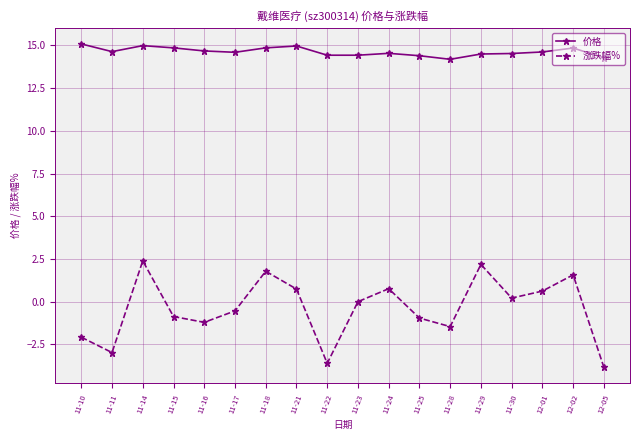

Rank the series by their maximum value, from highest to lowest.

价格, 涨跌幅%